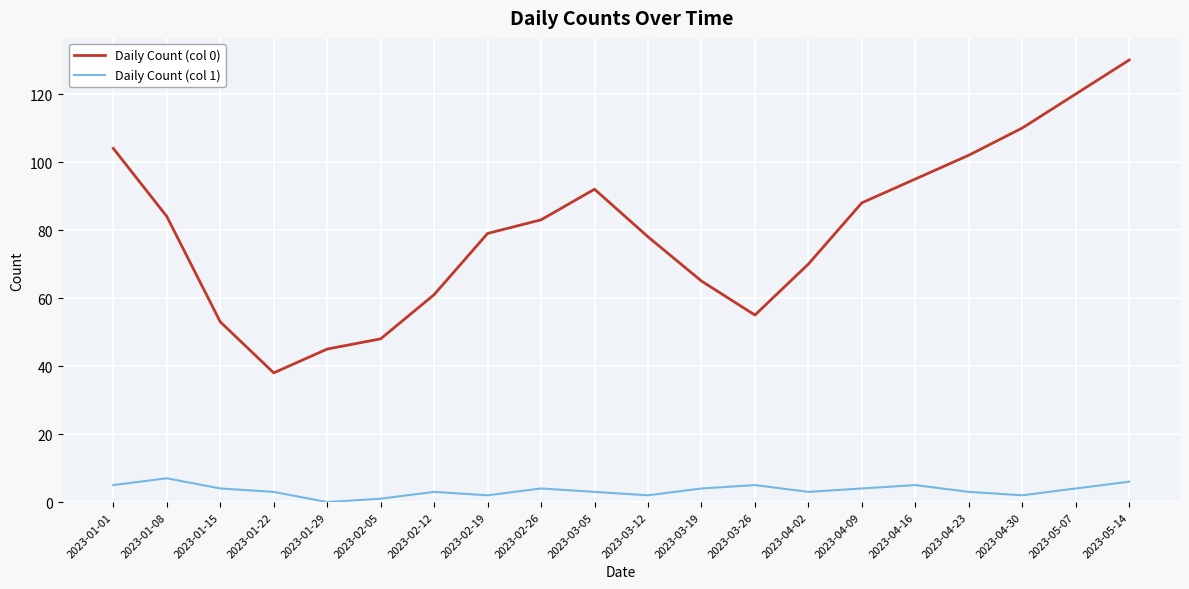

What position from the right is 2023-02-26?

12